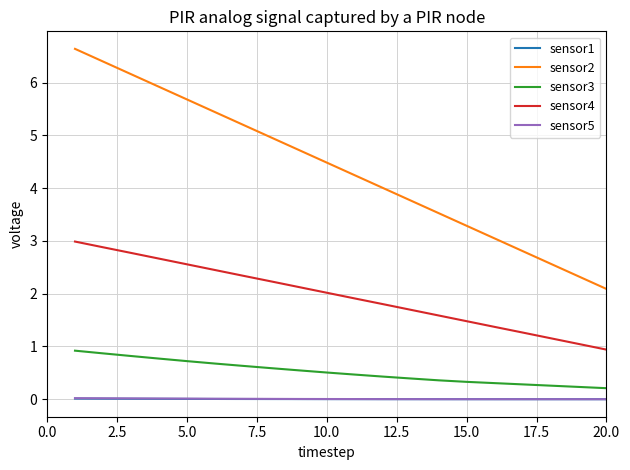

What is the maximum value shown in the chart?

6.6